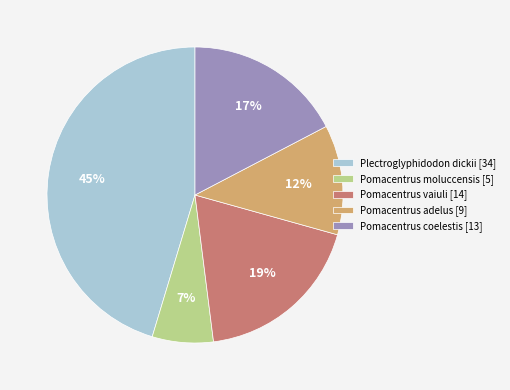

Approximately how many times larger is the value at Pomacentrus moluccensis [5] compared to Pomacentrus adelus [9]?

0.6